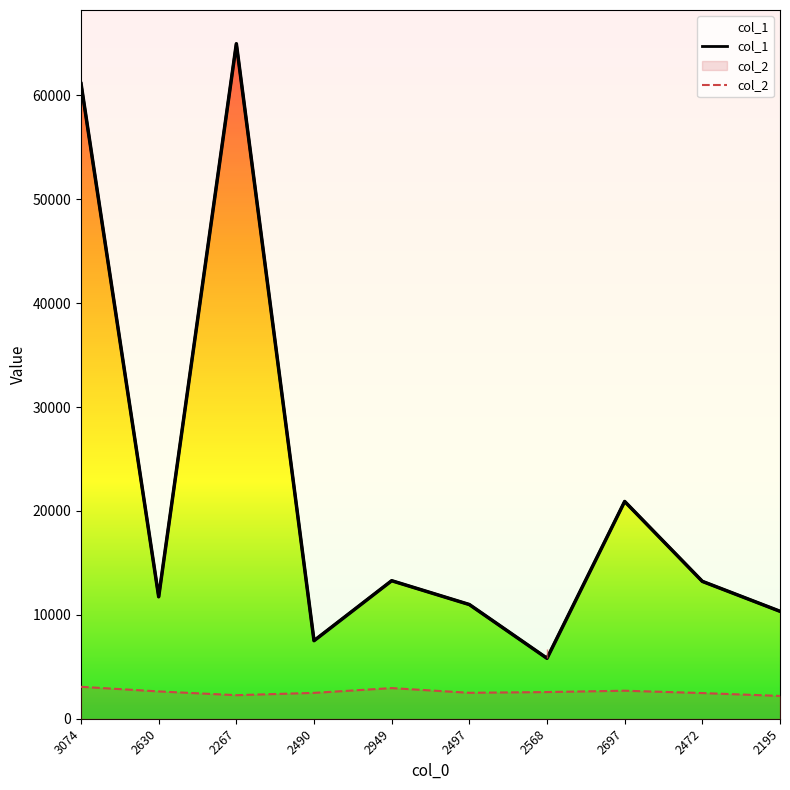

What are all the series names shown in the legend?

col_1, col_2